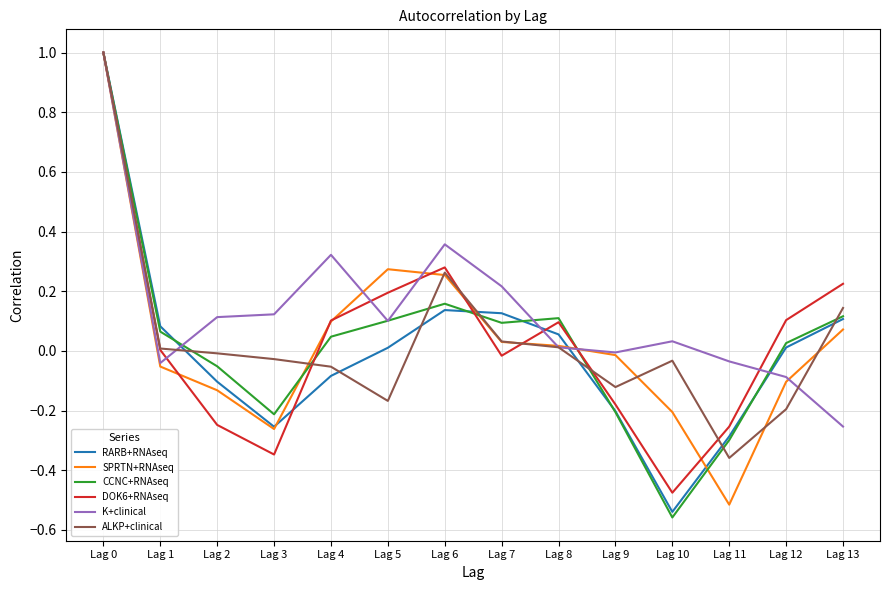

Which series has the largest total across all categories?

K+clinical